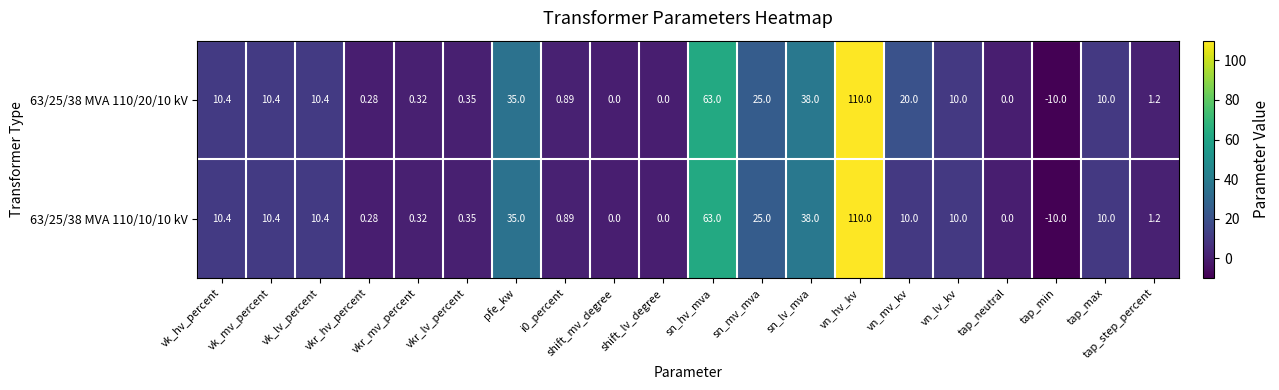

At which category is the sum across all series the highest?

vn_hv_kv